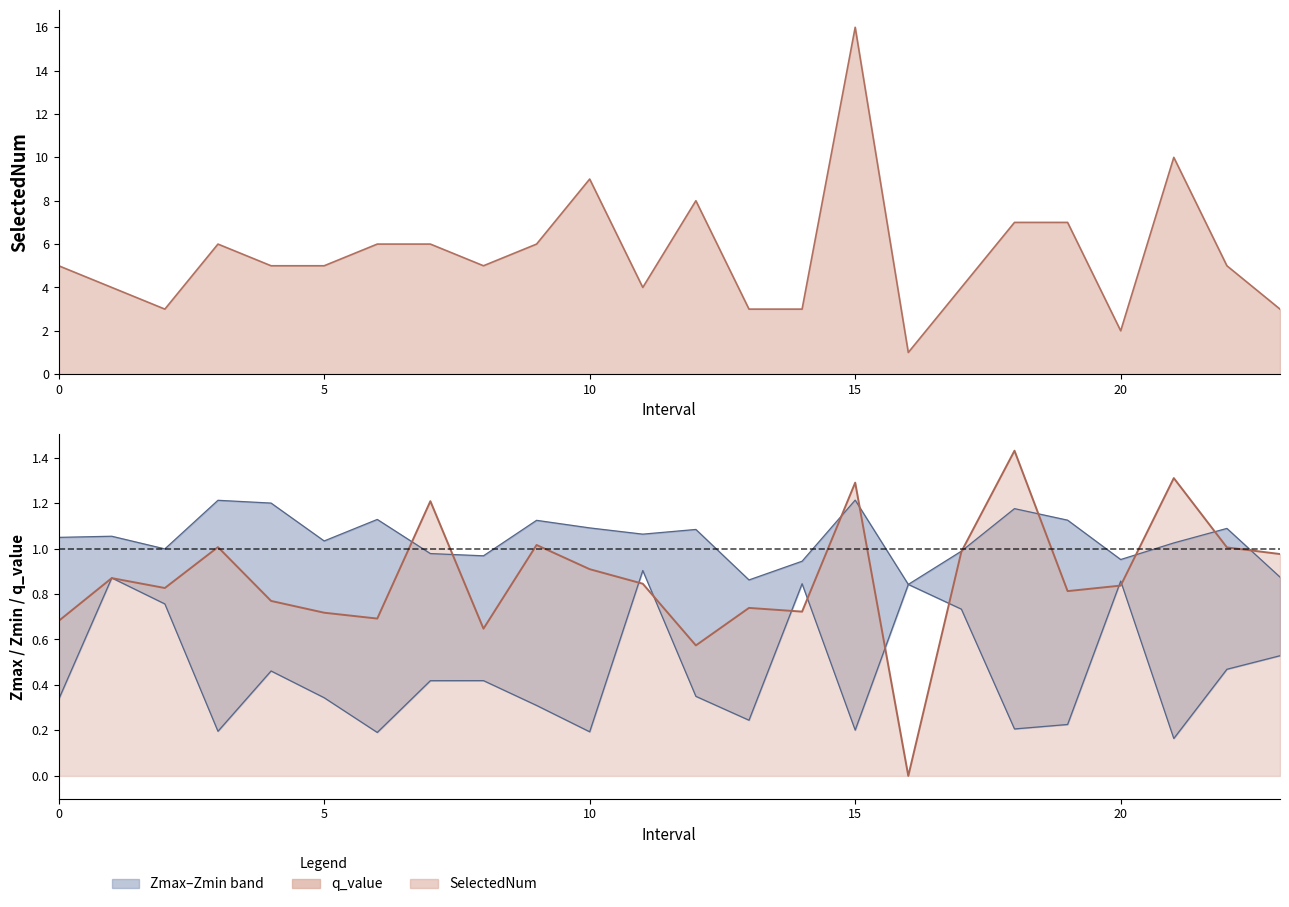

How many points are higher than both their immediate neighbors (excluding endpoints)?

8